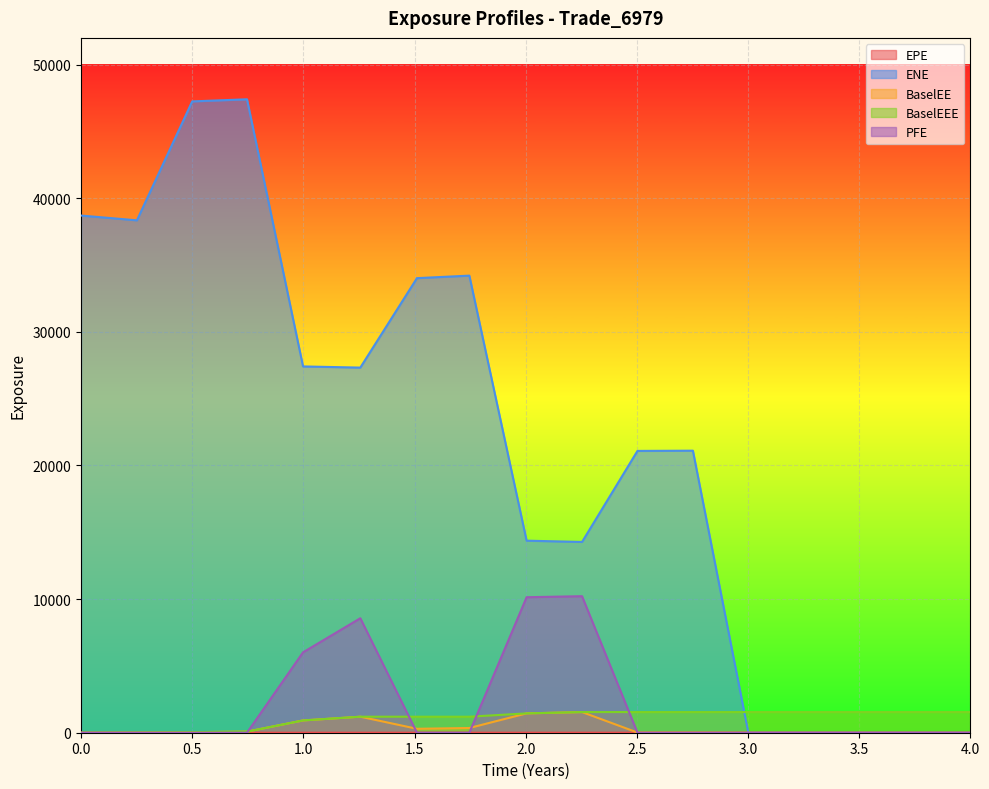

What is the label of the 3rd point from the right?

3.49993